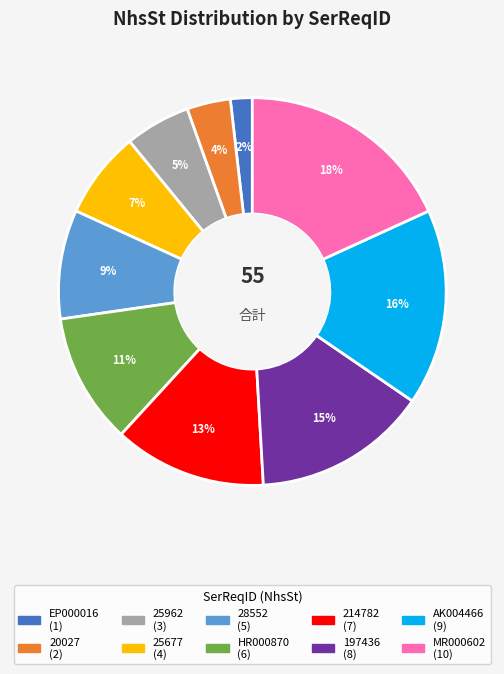

To the nearest percent, what is the difference between the EP000016 and 25677 slice percentages?

5%